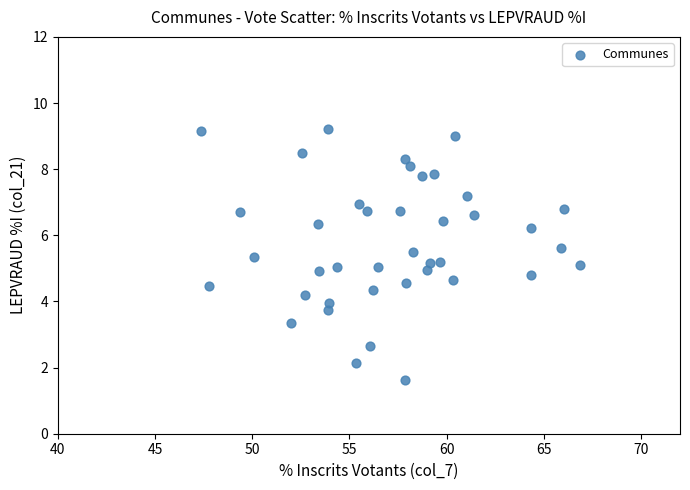

What is the range of X values (max minus min)?

19.5